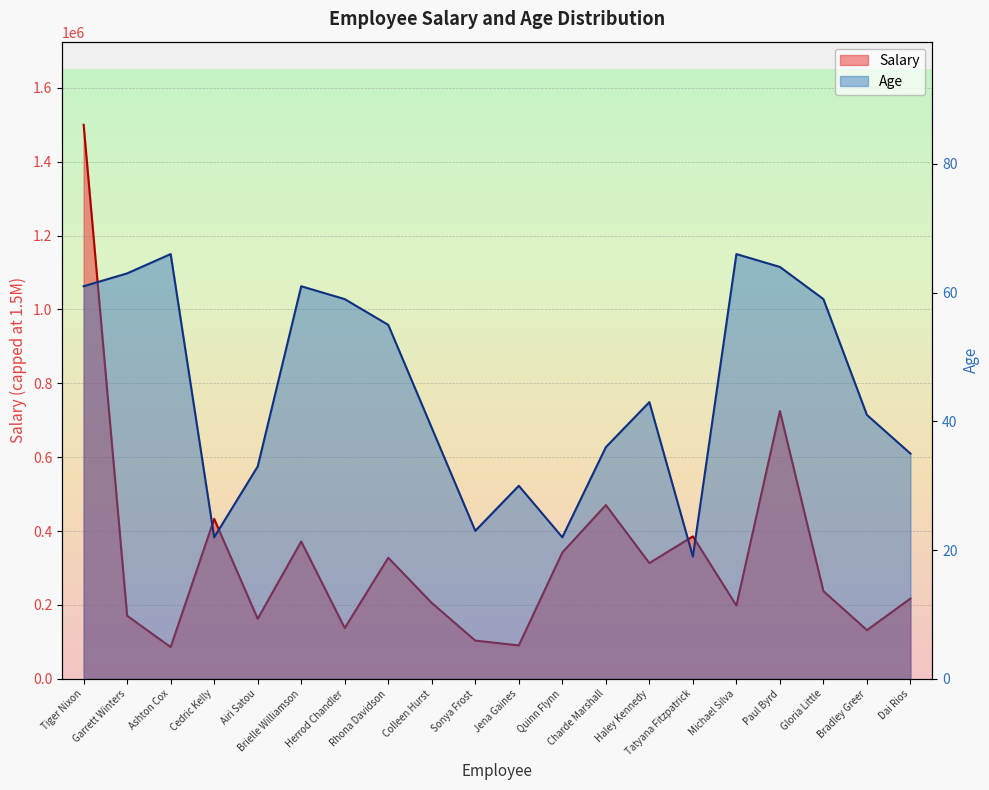

What is the label of the 10th point from the right?

Jena Gaines